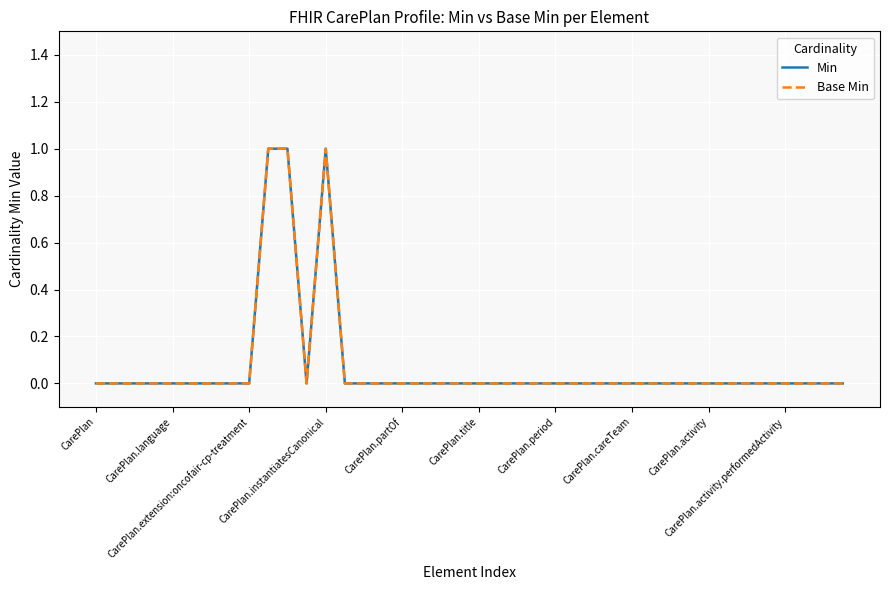

Is this an area chart (filled region under the line)?

No